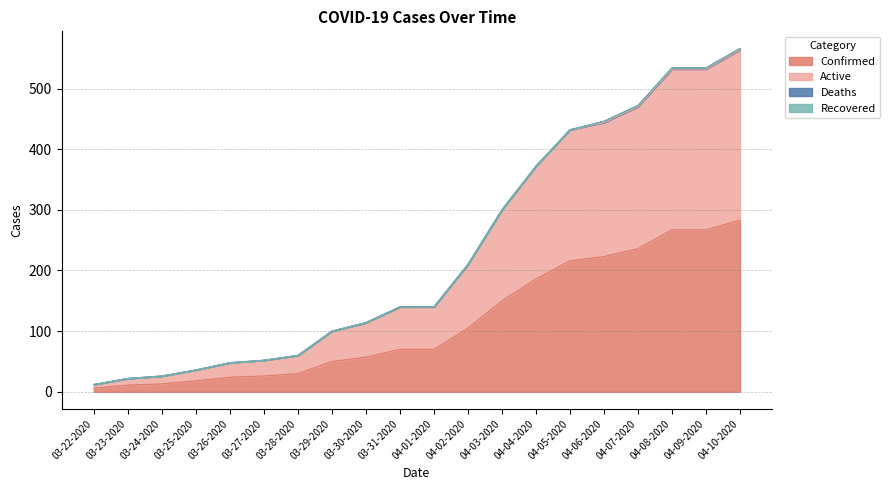

At which label does Confirmed reach its peak?

04-10-2020